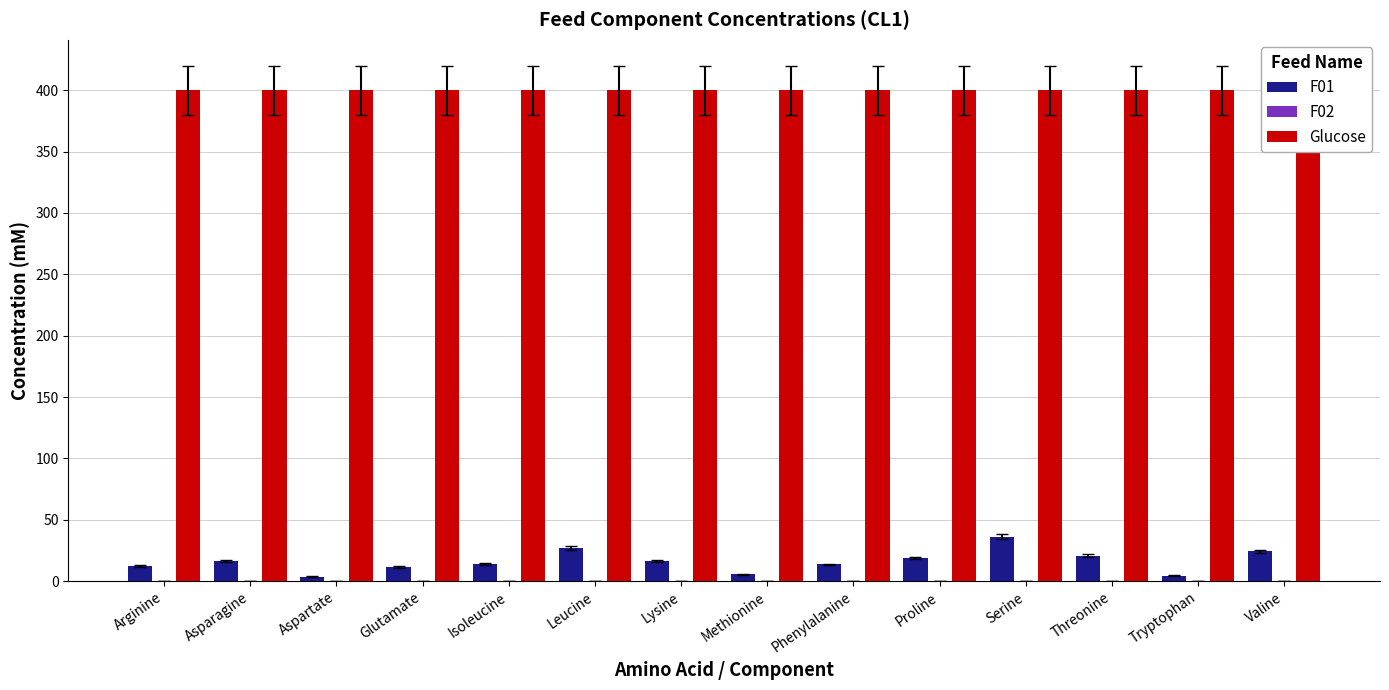

Is the value of F02 at Glutamate greater than the value of Glucose at Threonine?

No